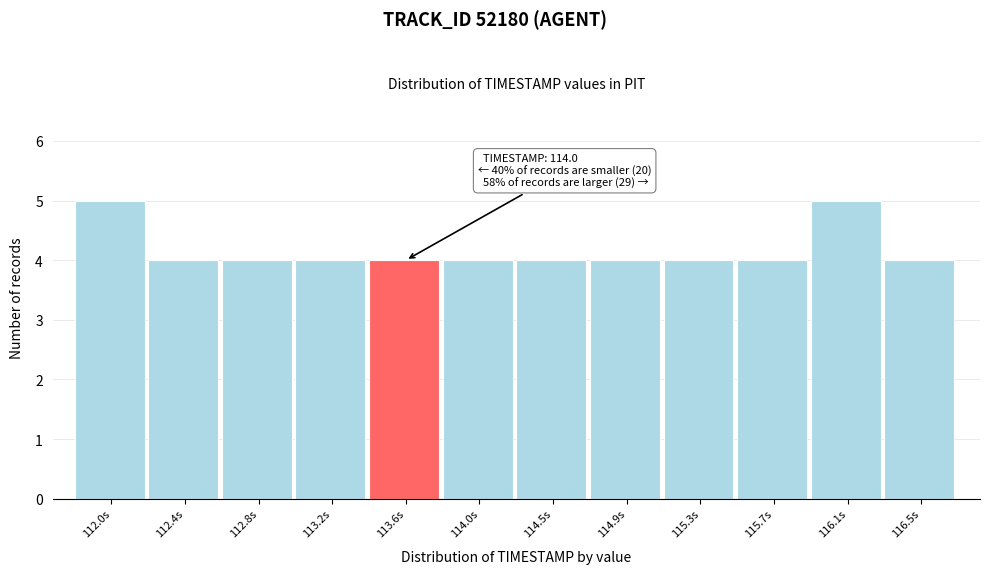

Reading left to right, extract all data points from this chart.

112.0s=5	112.4s=4	112.8s=4	113.2s=4	113.6s=4	114.0s=4	114.5s=4	114.9s=4	115.3s=4	115.7s=4	116.1s=5	116.5s=4